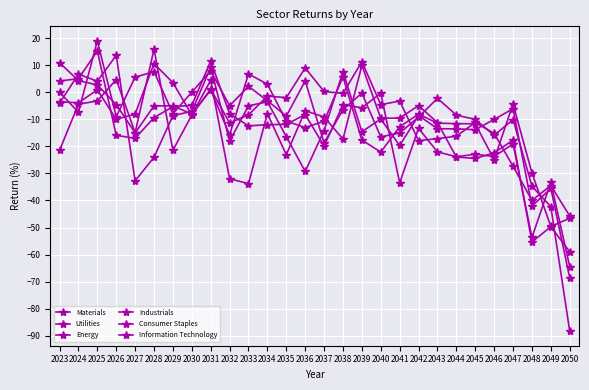

Count the number of categories in the chart.

28